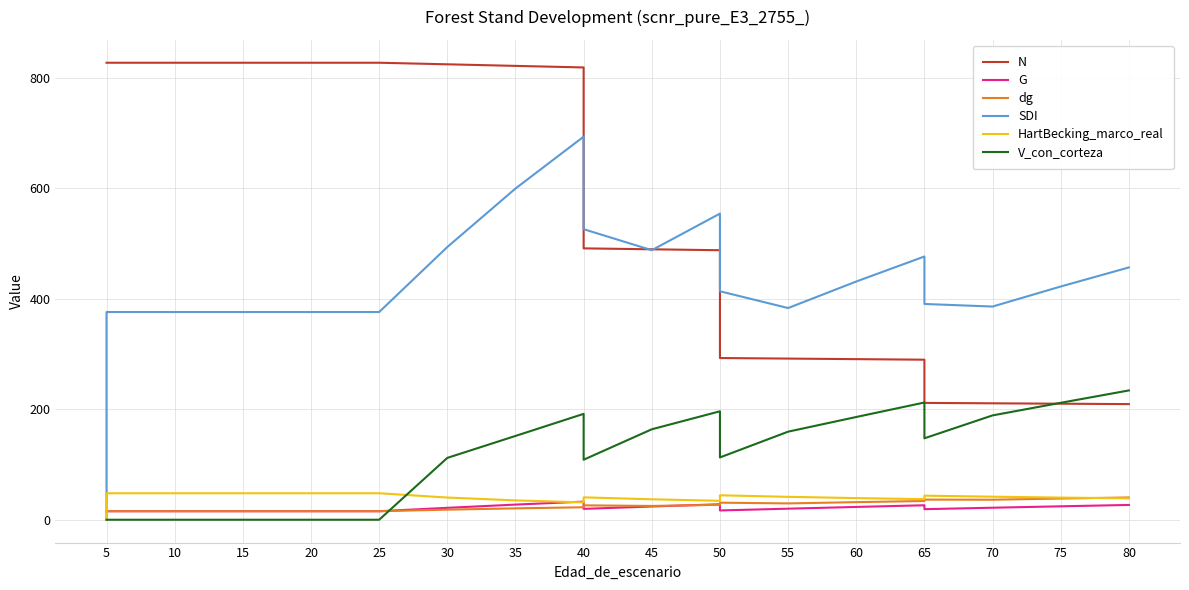

What is the value of the SDI point at the 19th from the left?

422.4